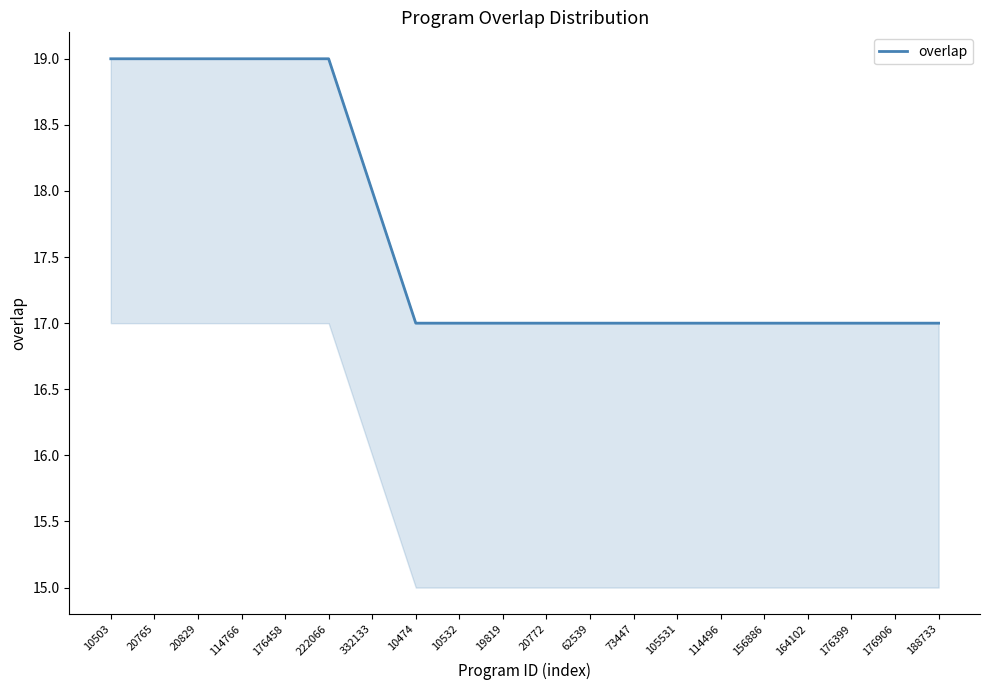

True or false: there are more than 0 points higher than both neighbors.

False